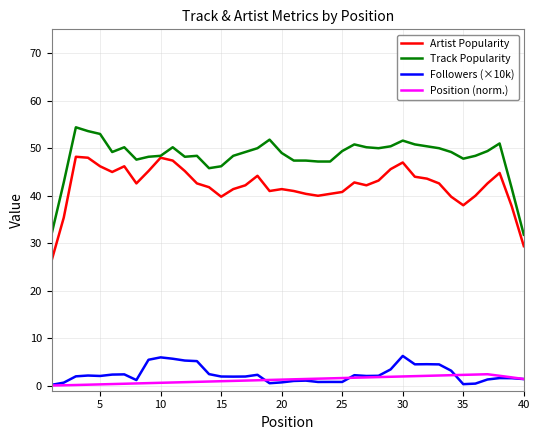

What is the difference between the second highest and second lowest values in the Artist Popularity series?

18.6